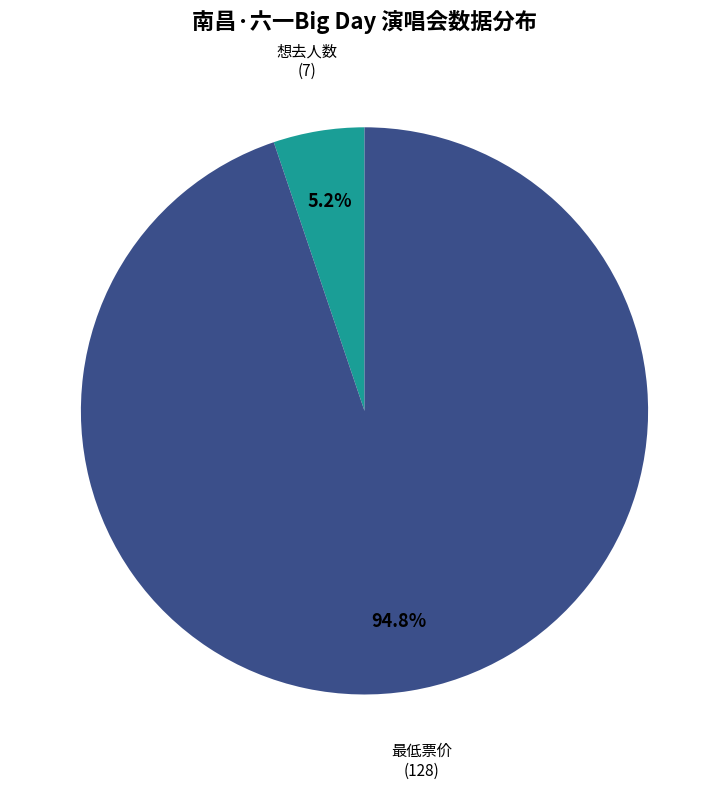

Which has a higher value, 想去人数 or 最低票价?

最低票价